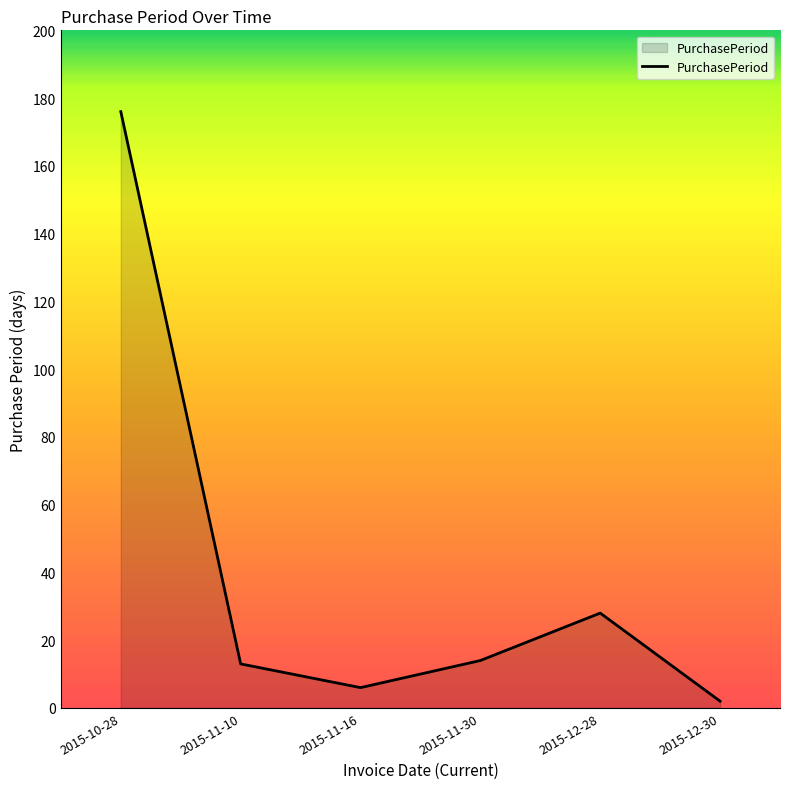

What position from the right is 2015-11-10?

5